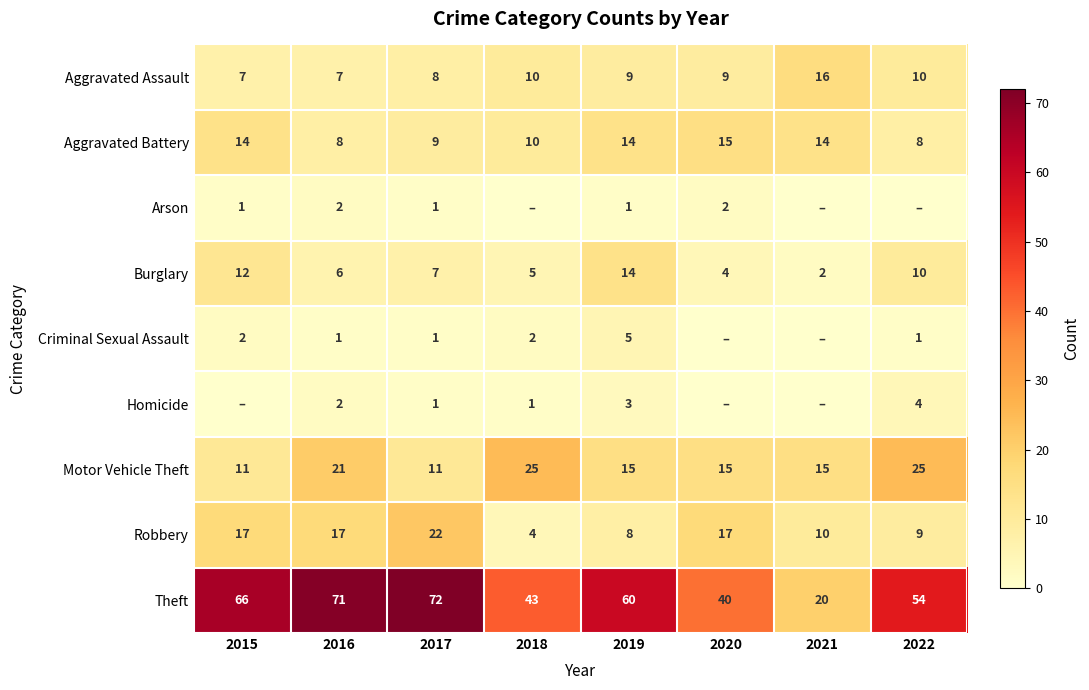

At which category is the sum across all series the highest?

2016